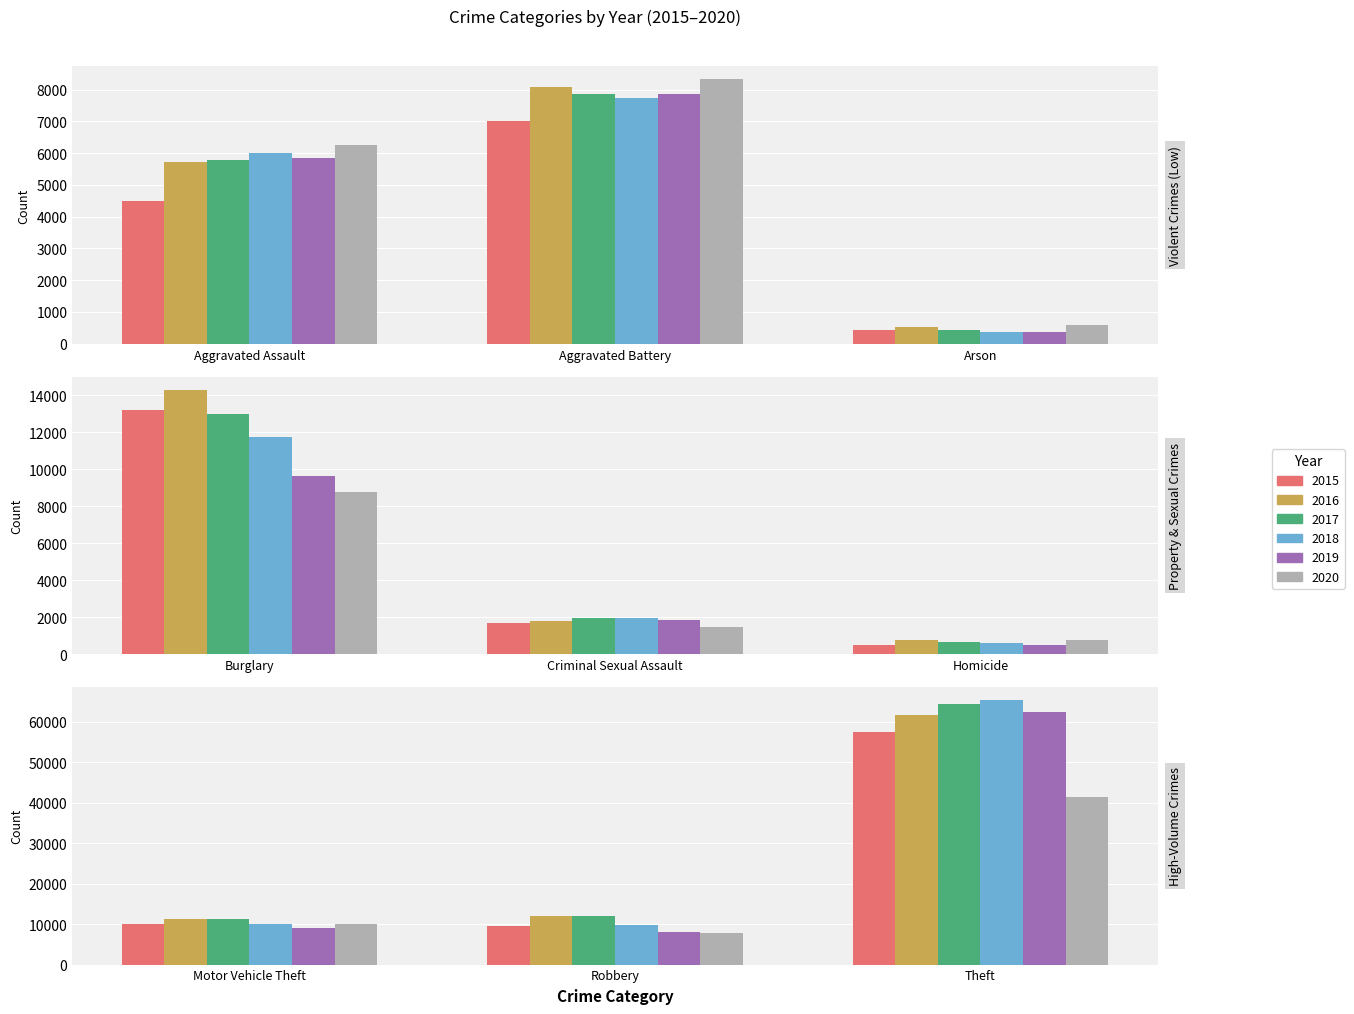

Reading left to right, extract all data points from this chart.

2015: Aggravated Assault=4480	Aggravated Battery=7018	Arson=448	Burglary=13184	Criminal Sexual Assault=1668	Homicide=496	Motor Vehicle Theft=10068	Robbery=9638	Theft=57350
2016: Aggravated Assault=5712	Aggravated Battery=8085	Arson=515	Burglary=14289	Criminal Sexual Assault=1816	Homicide=786	Motor Vehicle Theft=11286	Robbery=11960	Theft=61618
2017: Aggravated Assault=5793	Aggravated Battery=7845	Arson=444	Burglary=13001	Criminal Sexual Assault=1940	Homicide=672	Motor Vehicle Theft=11380	Robbery=11880	Theft=64380
2018: Aggravated Assault=6001	Aggravated Battery=7735	Arson=373	Burglary=11746	Criminal Sexual Assault=1970	Homicide=589	Motor Vehicle Theft=9983	Robbery=9679	Theft=65283
2019: Aggravated Assault=5840	Aggravated Battery=7857	Arson=376	Burglary=9639	Criminal Sexual Assault=1873	Homicide=498	Motor Vehicle Theft=8977	Robbery=7994	Theft=62484
2020: Aggravated Assault=6263	Aggravated Battery=8319	Arson=589	Burglary=8756	Criminal Sexual Assault=1447	Homicide=787	Motor Vehicle Theft=9952	Robbery=7856	Theft=41307